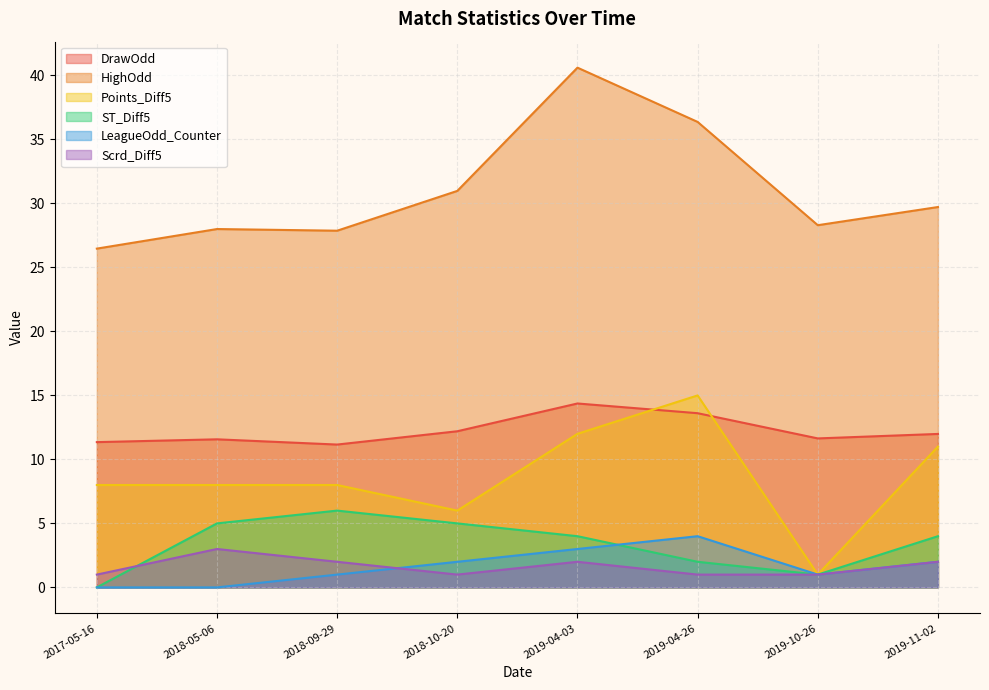

What is the sum of the Points_Diff5 values at 2019-10-26 and 2019-04-03?

13.0